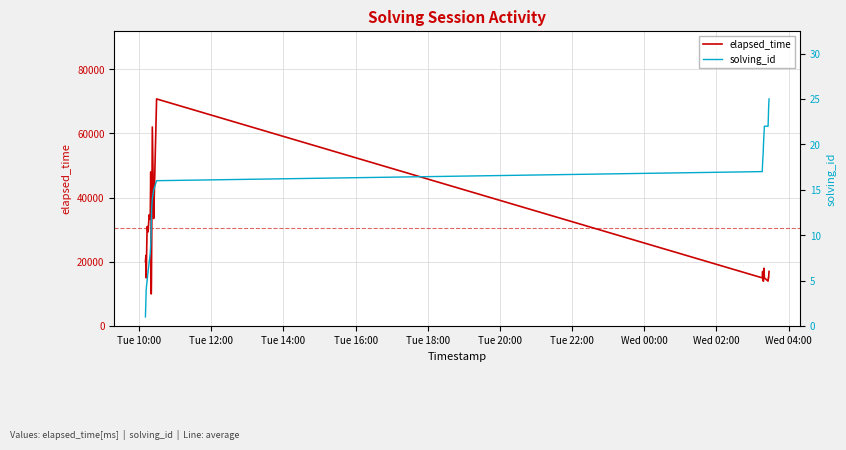

What is the maximum value for elapsed_time?

70750